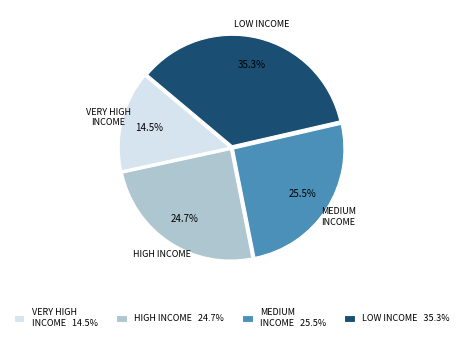

What percentage is NOT represented by MEDIUM INCOME 25.5%?

74.5%